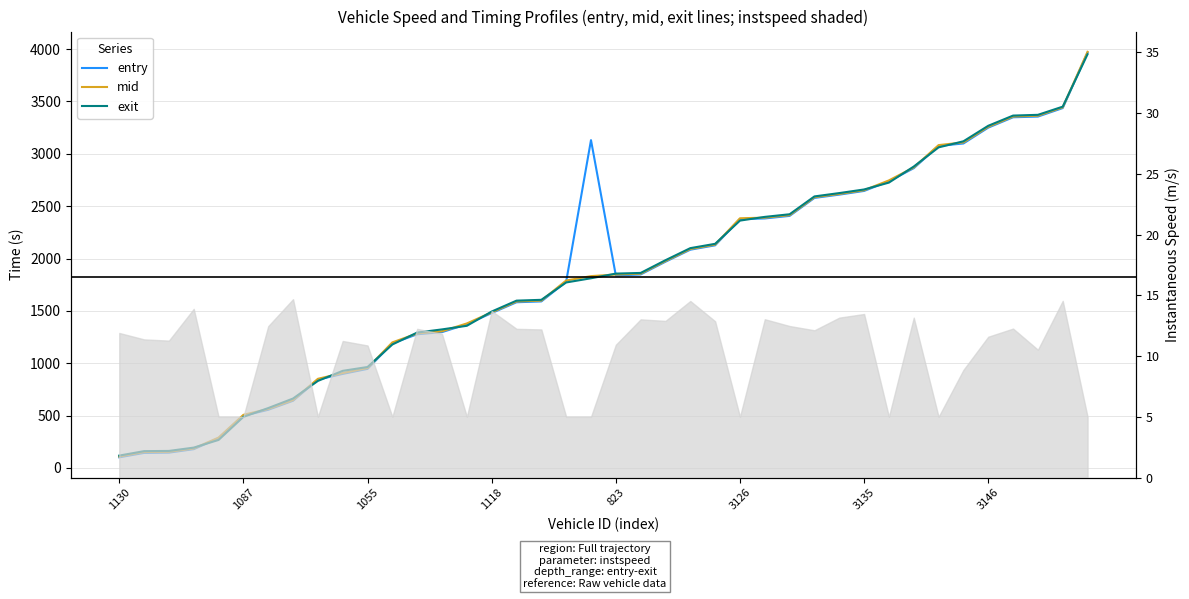

What is the average value of the mid series?

1823.6